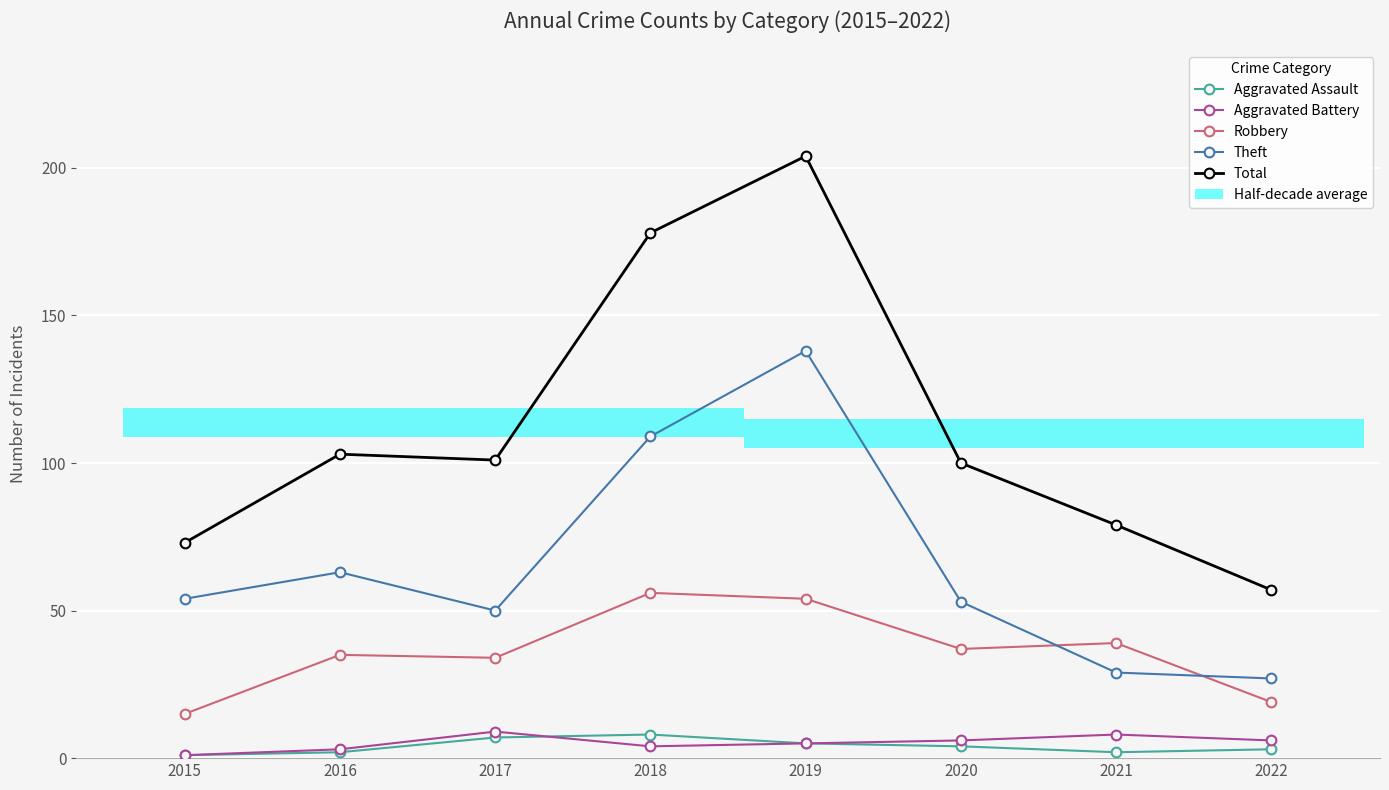

Are the bars horizontal?

Yes